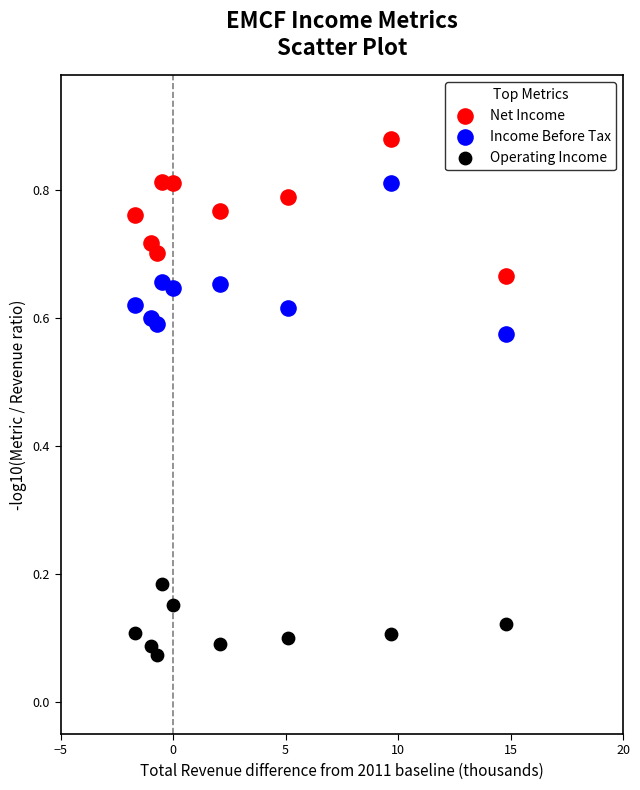

Across all data points, what is the range of X values (max minus min)?

16.5